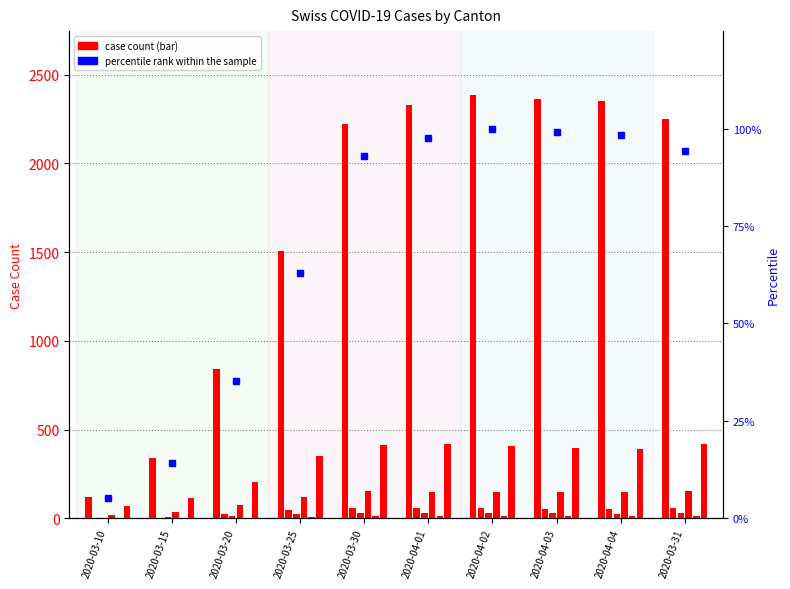

Is the value of GR at 2020-04-03 greater than the value of JU at 2020-04-03?

Yes